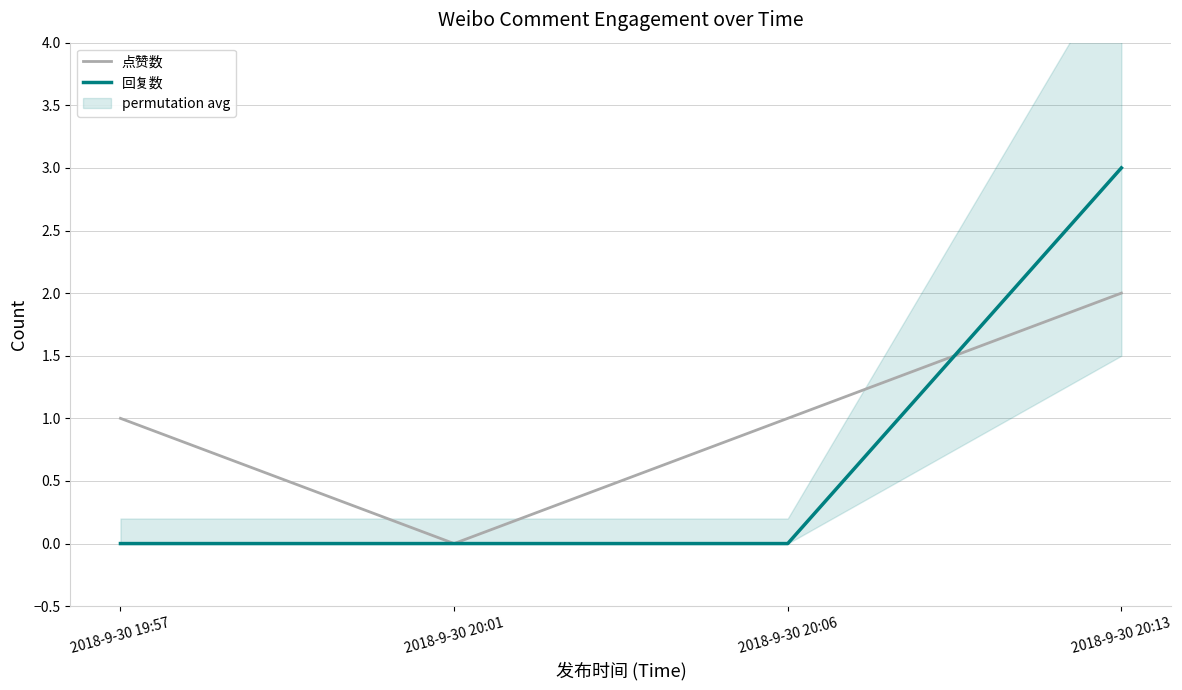

What is the sum of all 回复数 values?

3